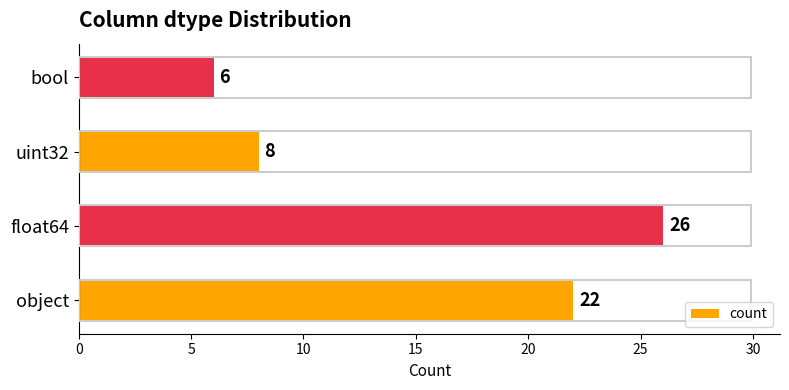

What is the minimum value shown in the chart?

6